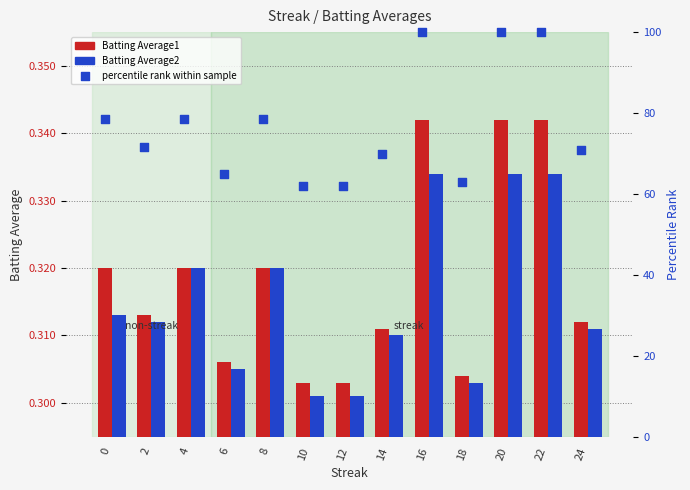

At which category is the sum across all series the highest?

16